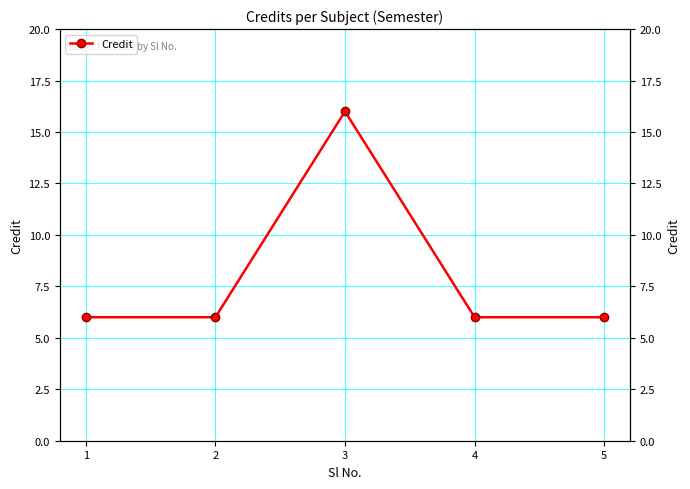

Reading right to left, transcribe all the data shown in this chart.

6	6	16	6	6